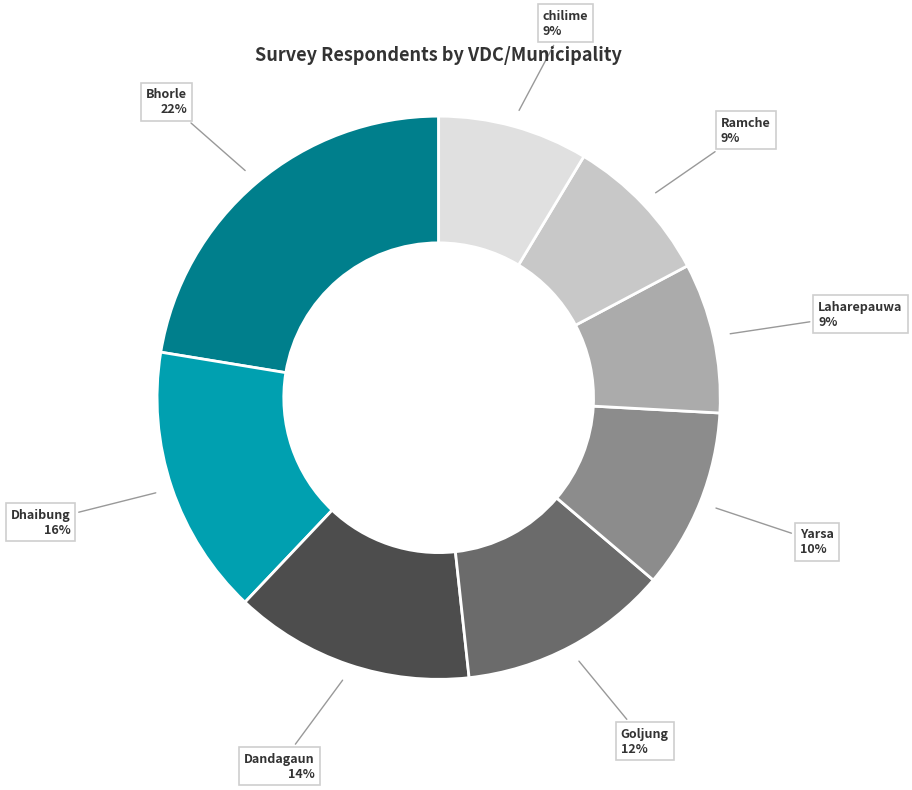

To the nearest percent, what percentage of the pie is Goljung?

12%